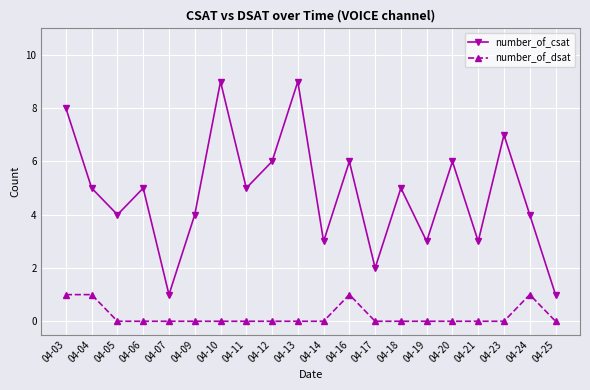

Where does the number_of_csat series first go above 5?

04-03